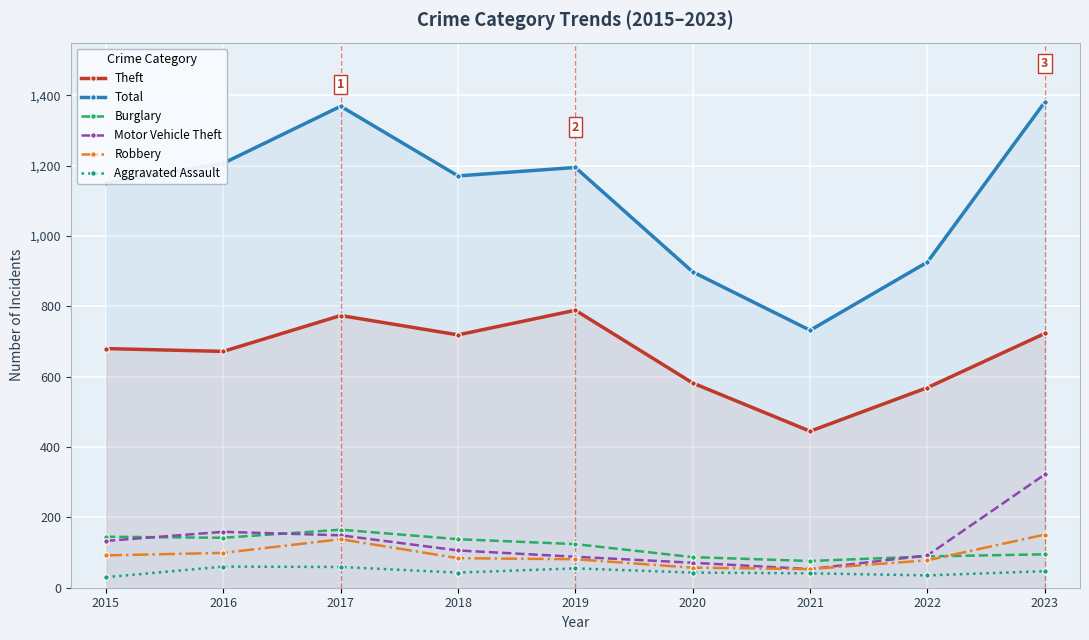

In Burglary, how many points are higher than both neighbors (excluding endpoints)?

1